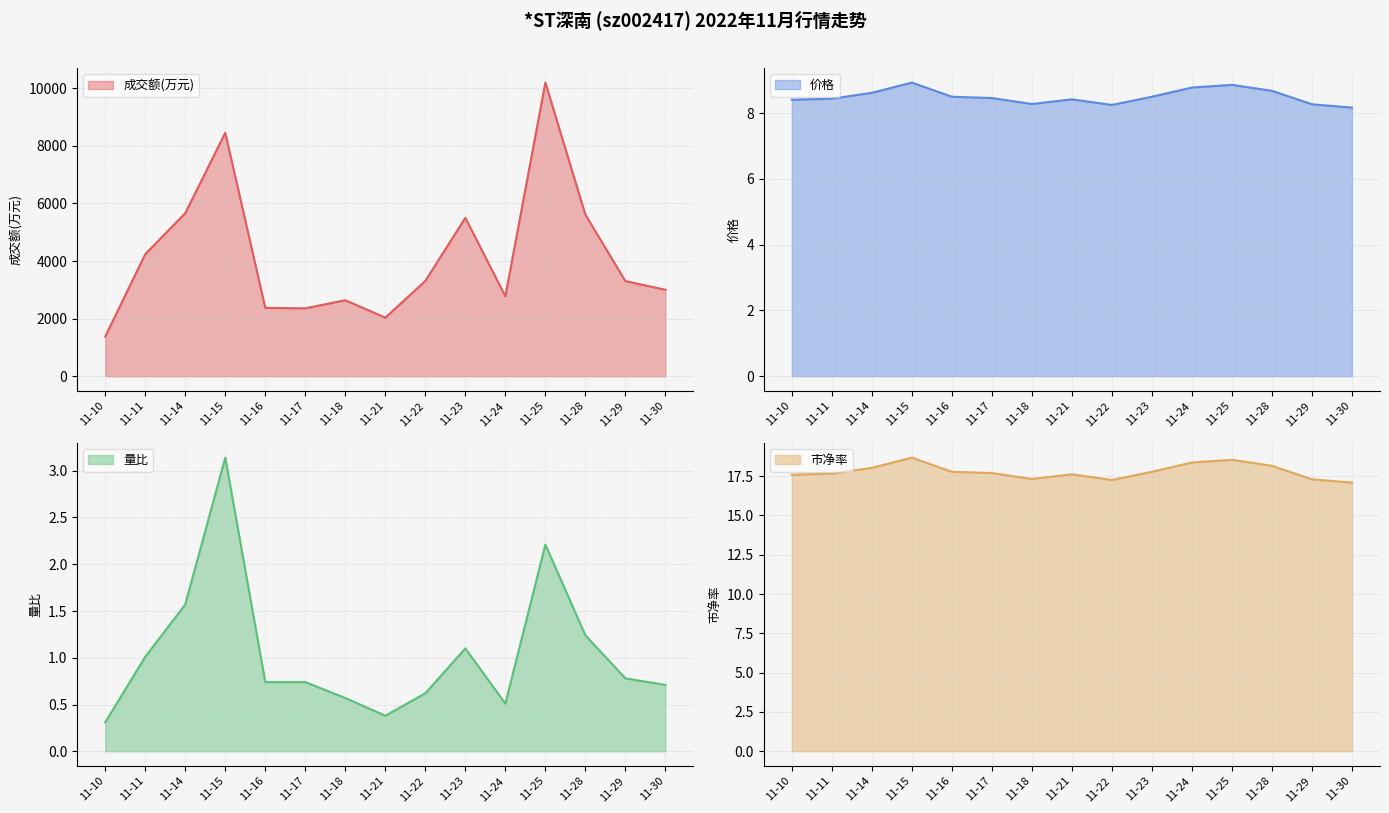

True or false: 价格 and 市净率 cross at least once.

False